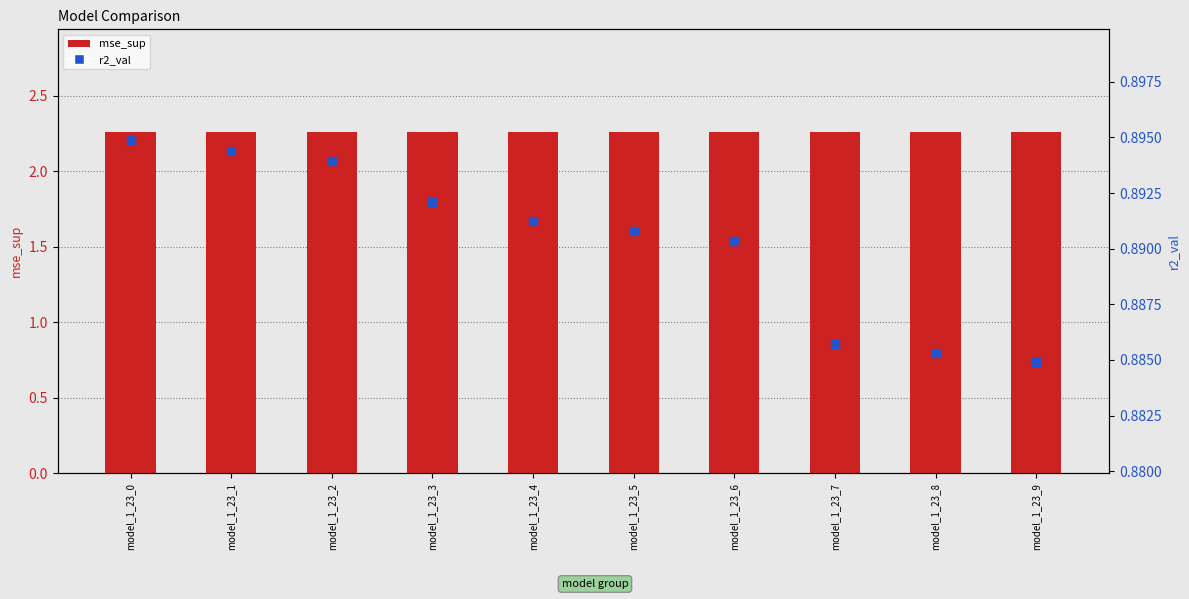

At how many categories does at least one series exceed 1?

10